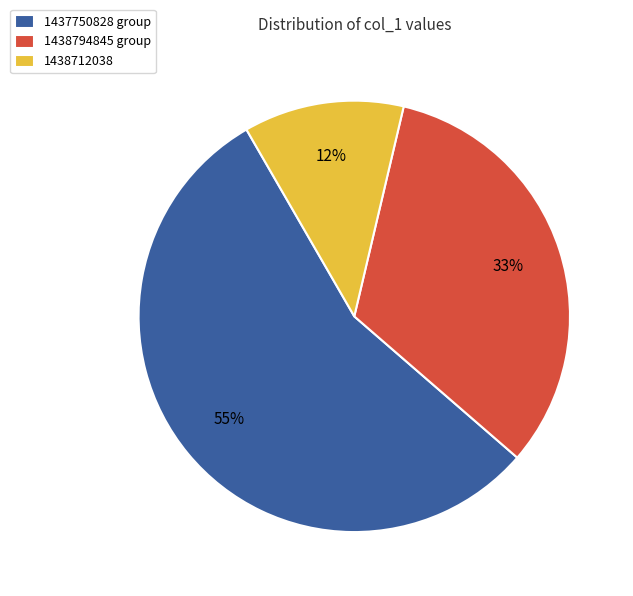

Does any single category account for the majority?

Yes